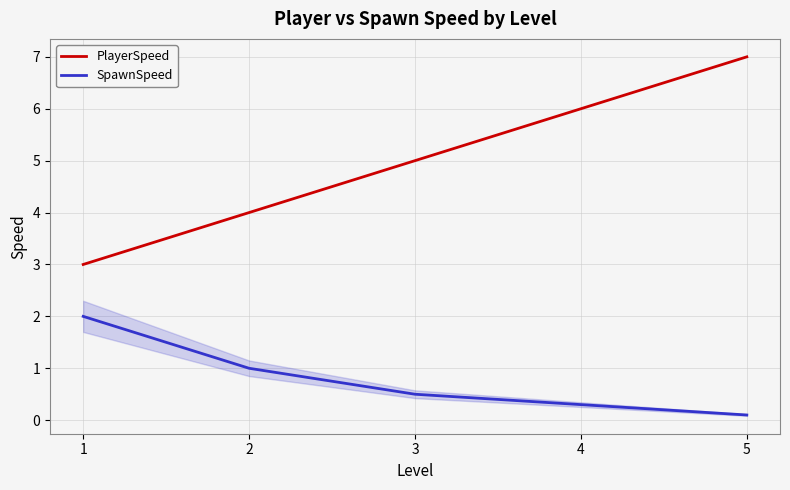

What is the total value across all series at 3?

5.5